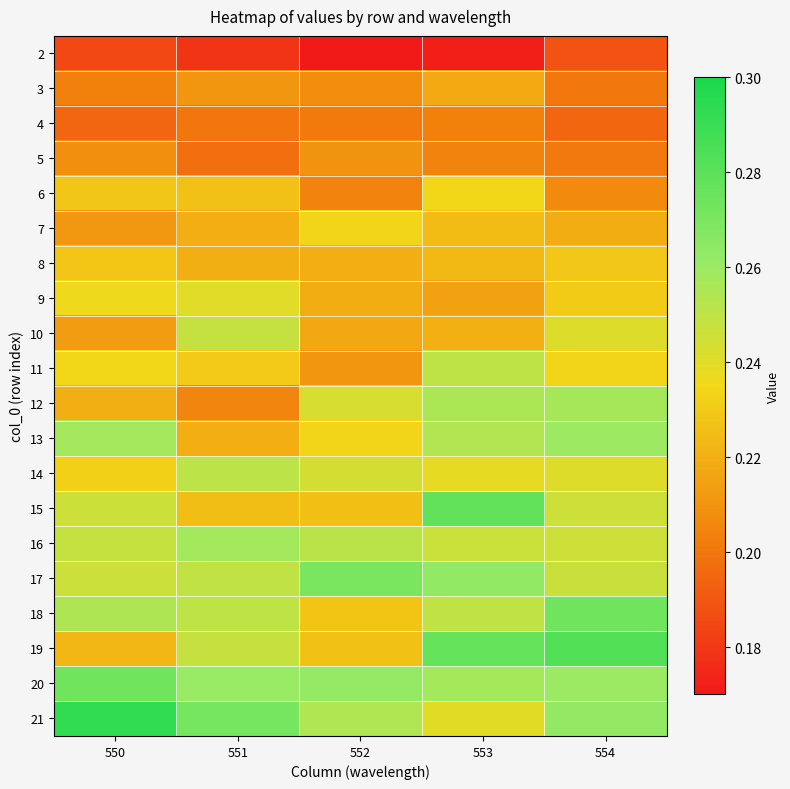

Count the number of categories in the chart.

5